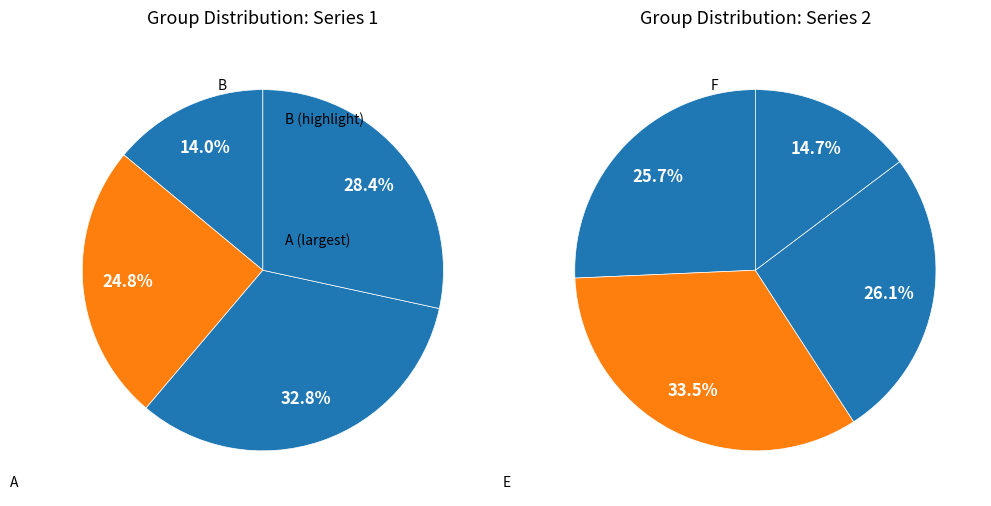

Between B and F, which is larger?

F